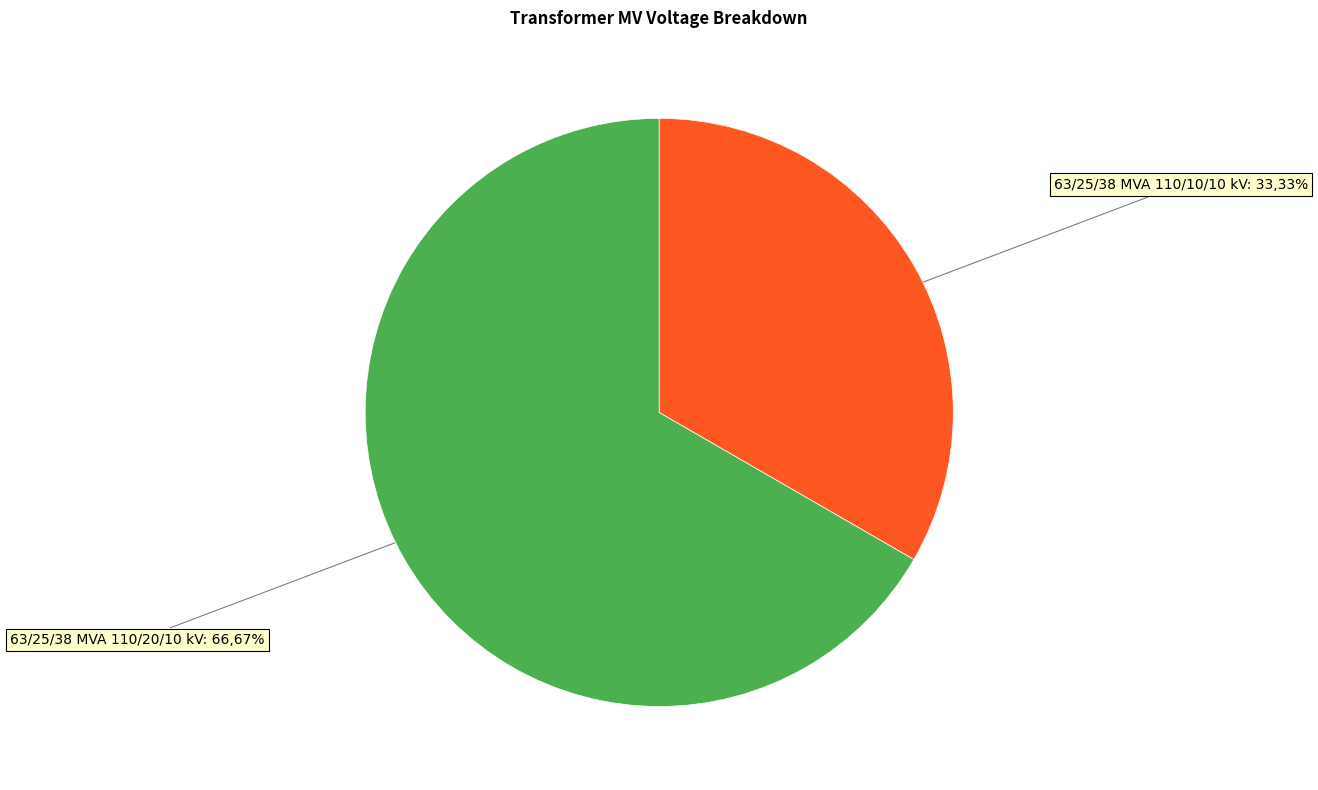

To the nearest percent, what is the average slice percentage?

50%